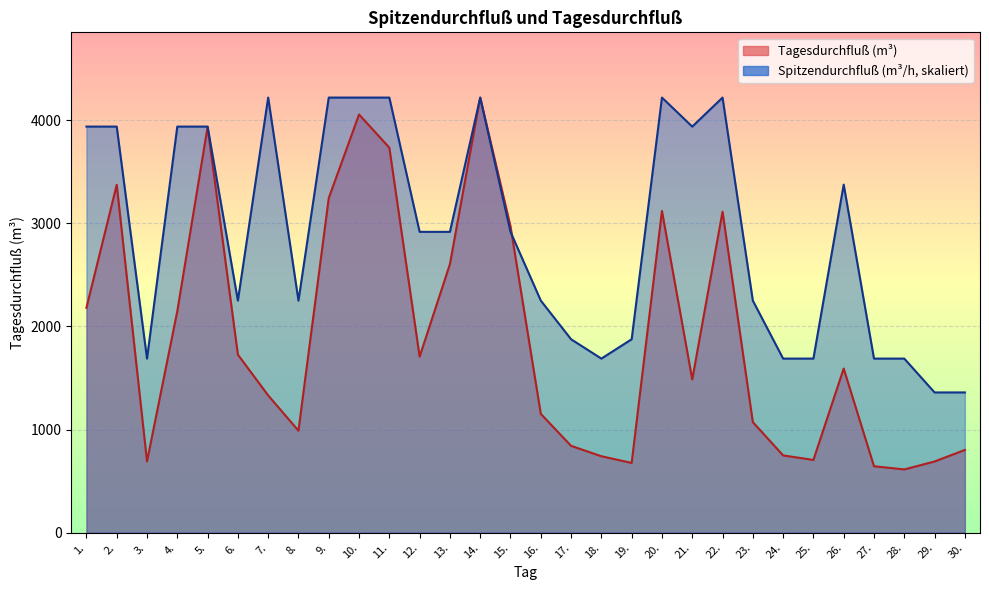

At which label does Tagesdurchfluß (m³) first exceed 1592?

1.